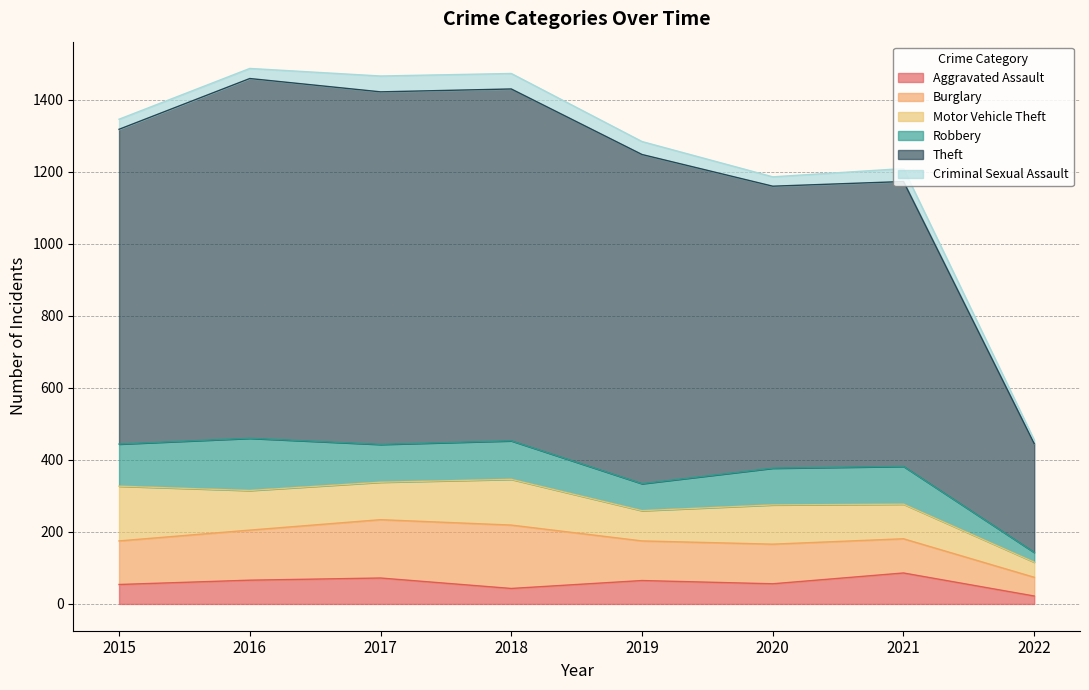

Reading right to left, what are all the values shown in this chart?

Aggravated Assault: 22	86	56	65	43	72	66	54
Burglary: 52	95	110	110	176	162	139	121
Motor Vehicle Theft: 42	96	109	84	127	104	110	152
Robbery: 27	105	102	75	107	105	145	117
Theft: 302	791	783	914	977	979	999	874
Criminal Sexual Assault: 10	36	26	36	43	44	28	28